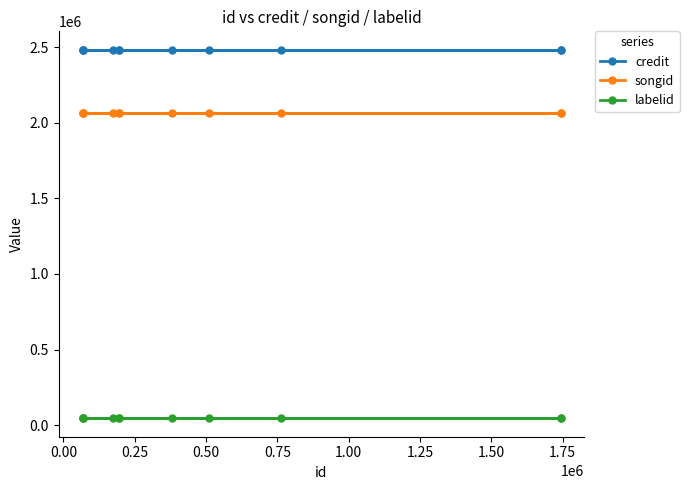

What is the lowest value of the credit series?

2482353